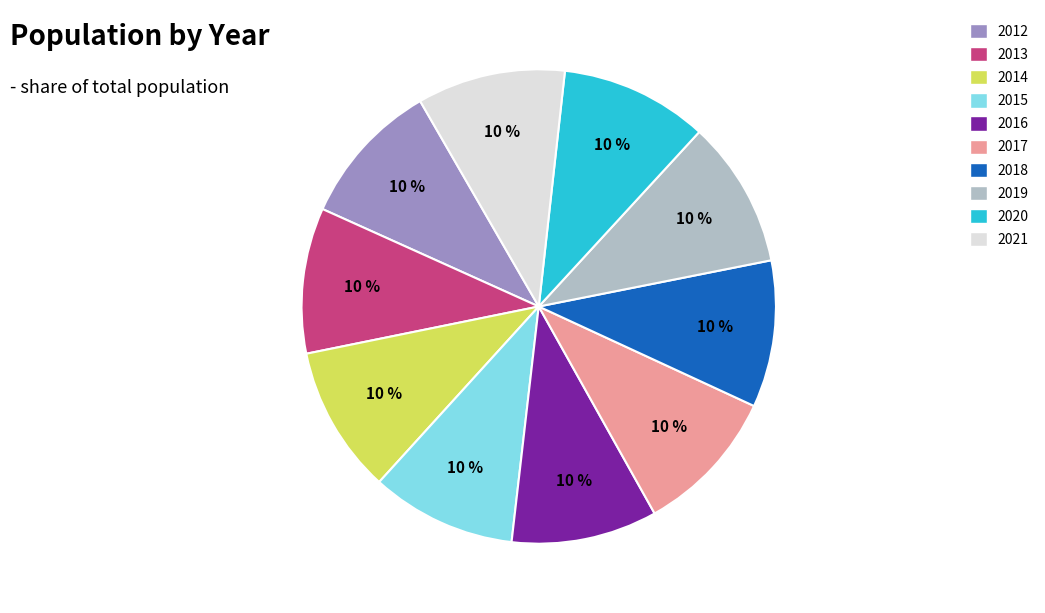

To the nearest percent, what is the combined percentage of 2016 and 2015?

20%